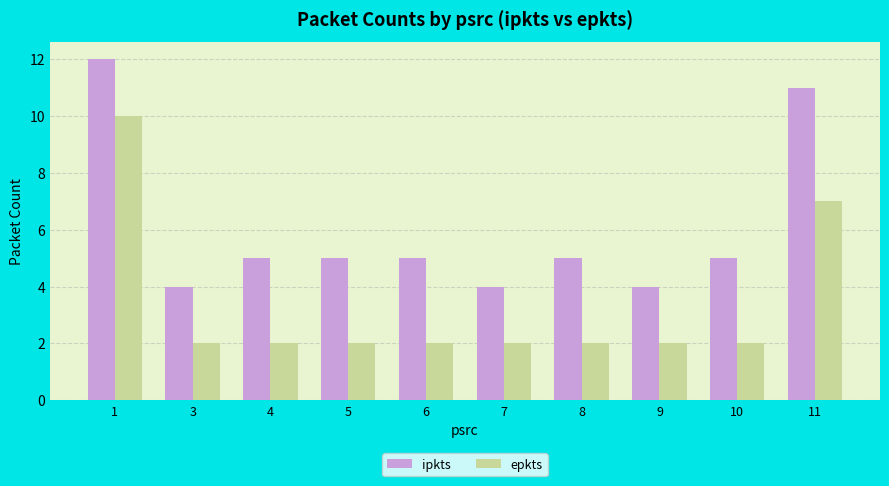

At which category is the sum across all series the highest?

1